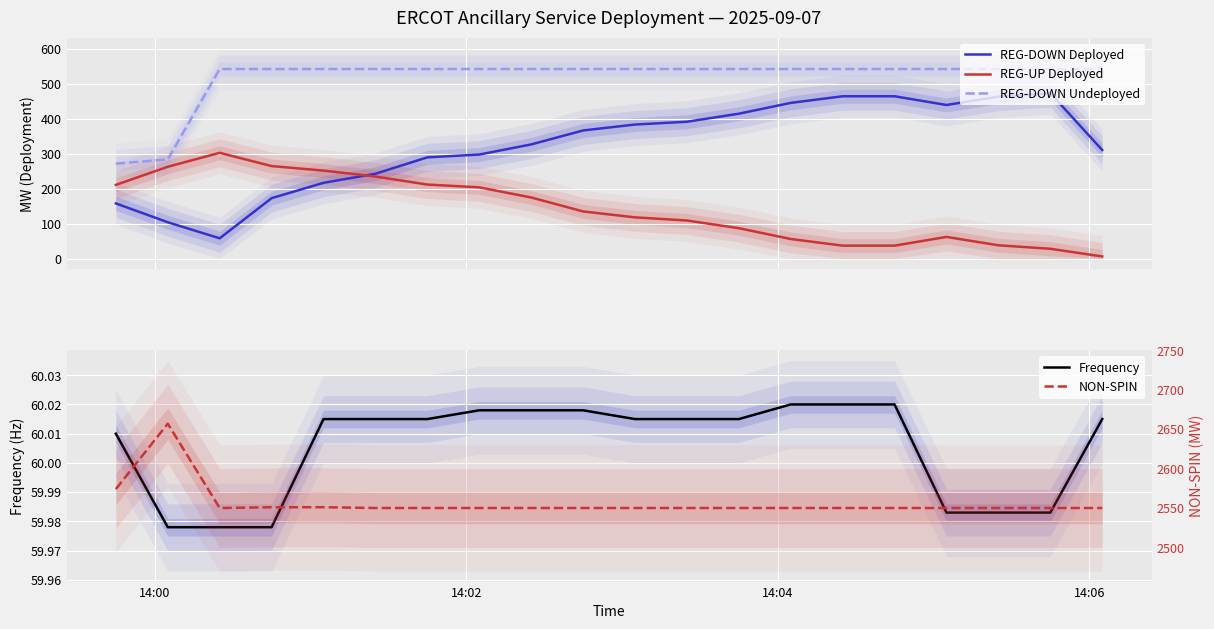

True or false: REG-UP Deployed and REG-DOWN Undeployed intersect in this chart.

False